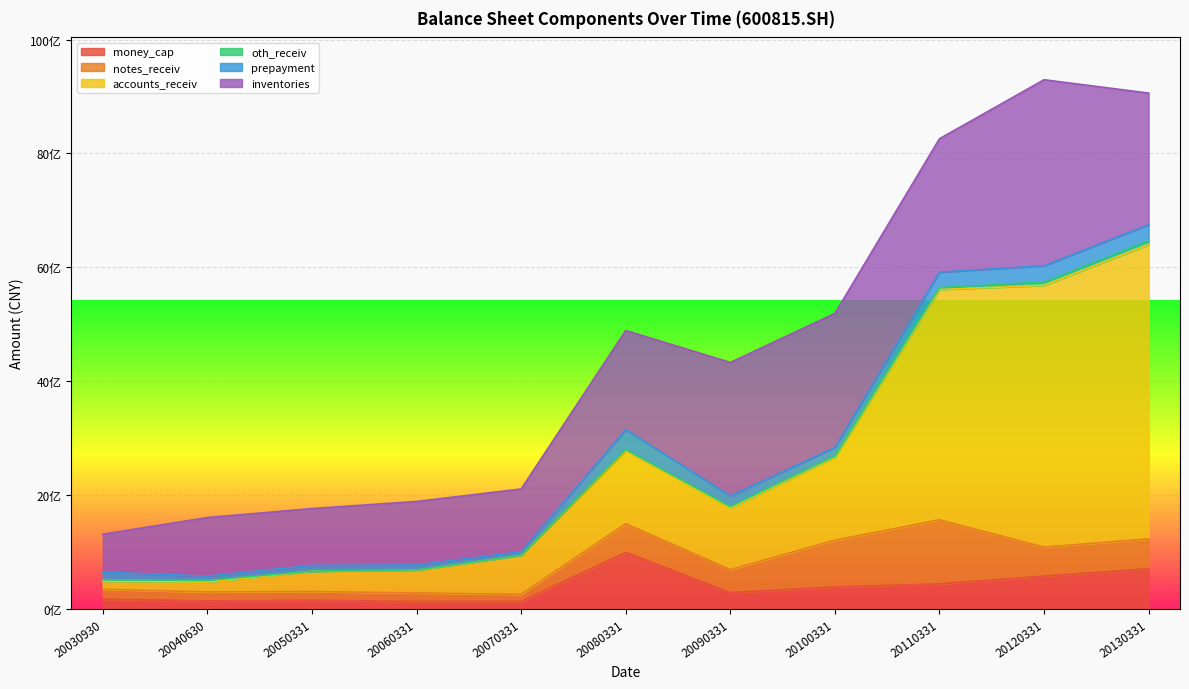

How many lines are shown in the chart?

6